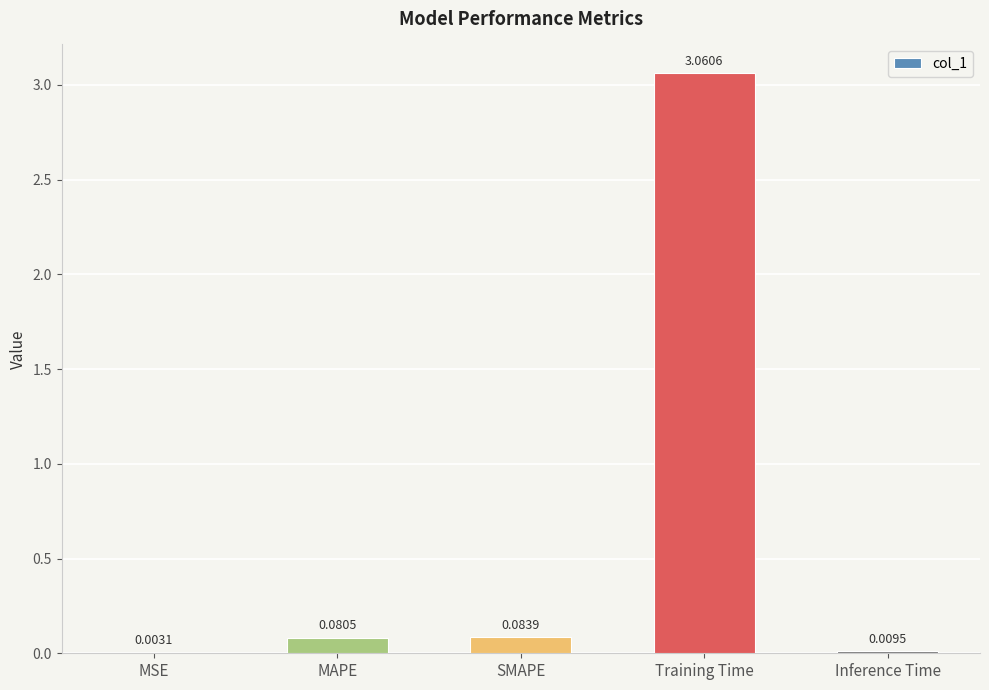

What is the sum of all values?

3.2